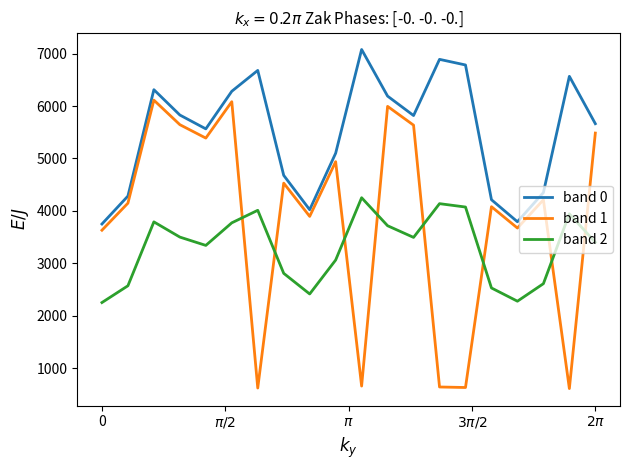

Is this an area chart (filled region under the line)?

No